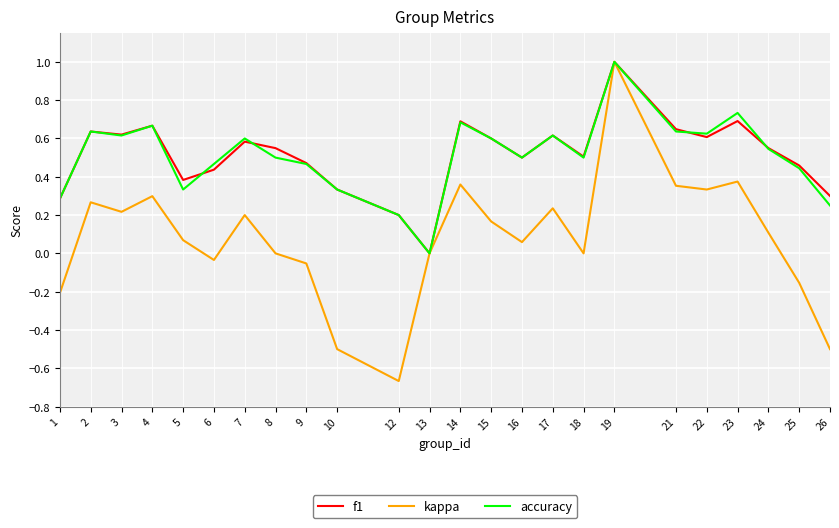

Which label corresponds to the largest value in the chart?

19